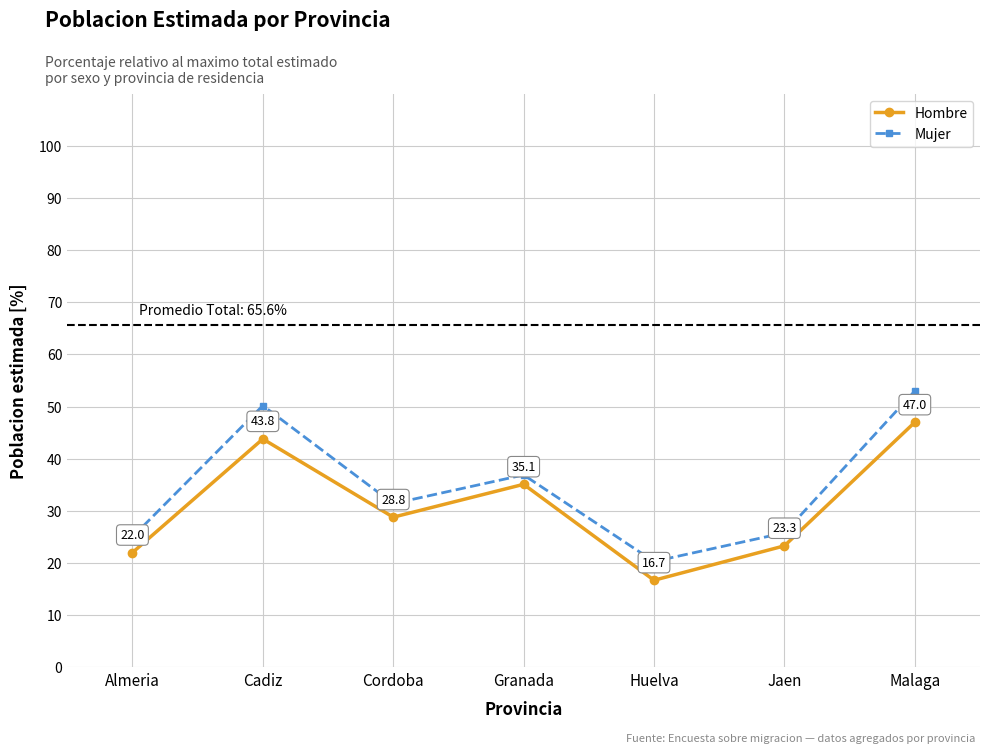

Reading right to left, extract all data points from this chart.

Hombre: 47.0	23.3	16.7	35.1	28.8	43.8	22.0
Mujer: 53.0	25.8	20.3	36.9	31.4	50.2	25.0